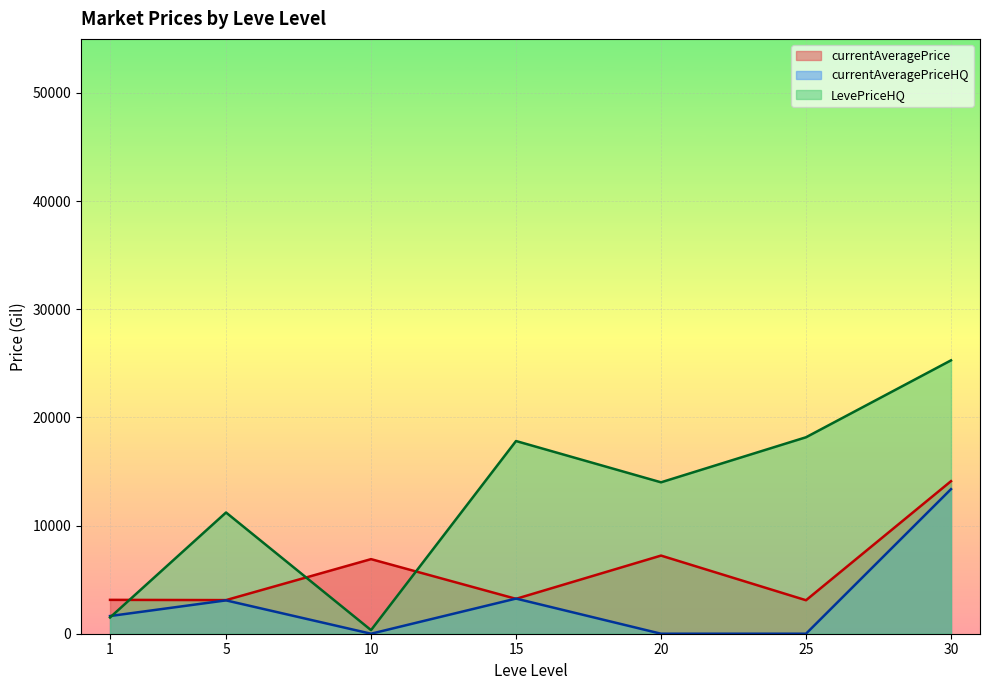

What is the sum of the values at 1 and 25?

5734